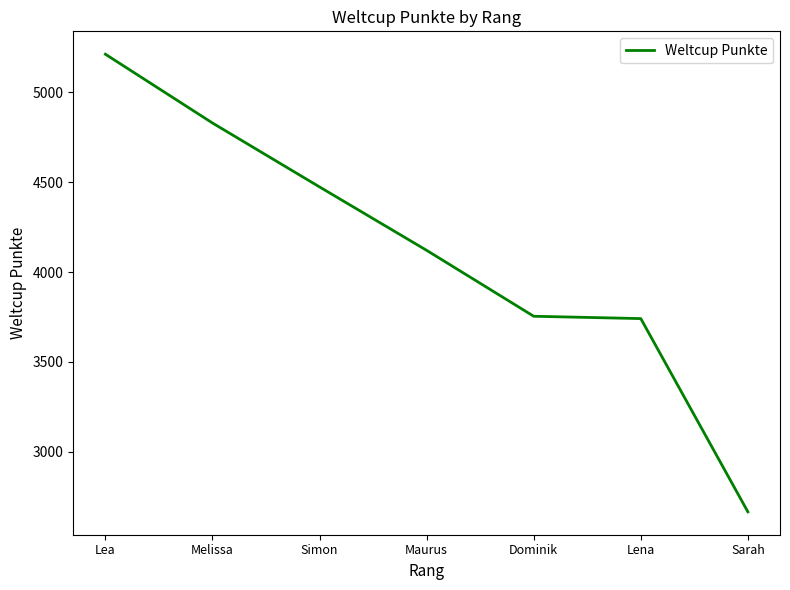

Does the chart display data point markers on the line(s)?

No